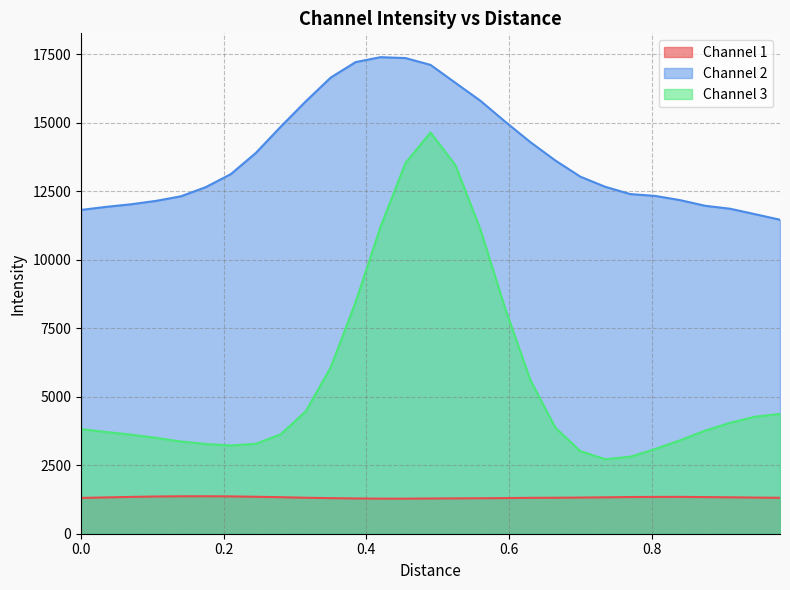

List the series in order of their peak value, lowest first.

Channel 1, Channel 3, Channel 2